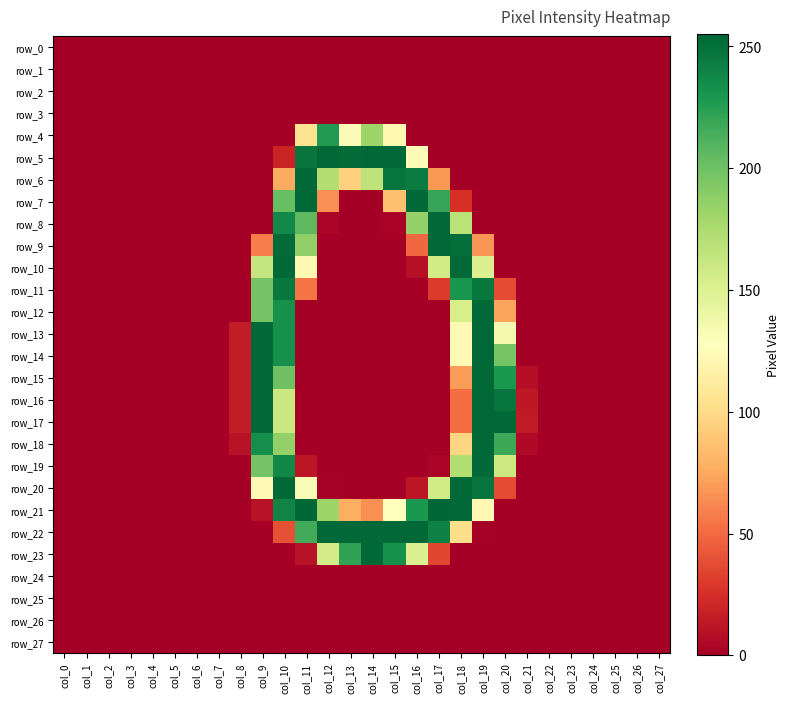

What is the maximum value shown in the chart?

255